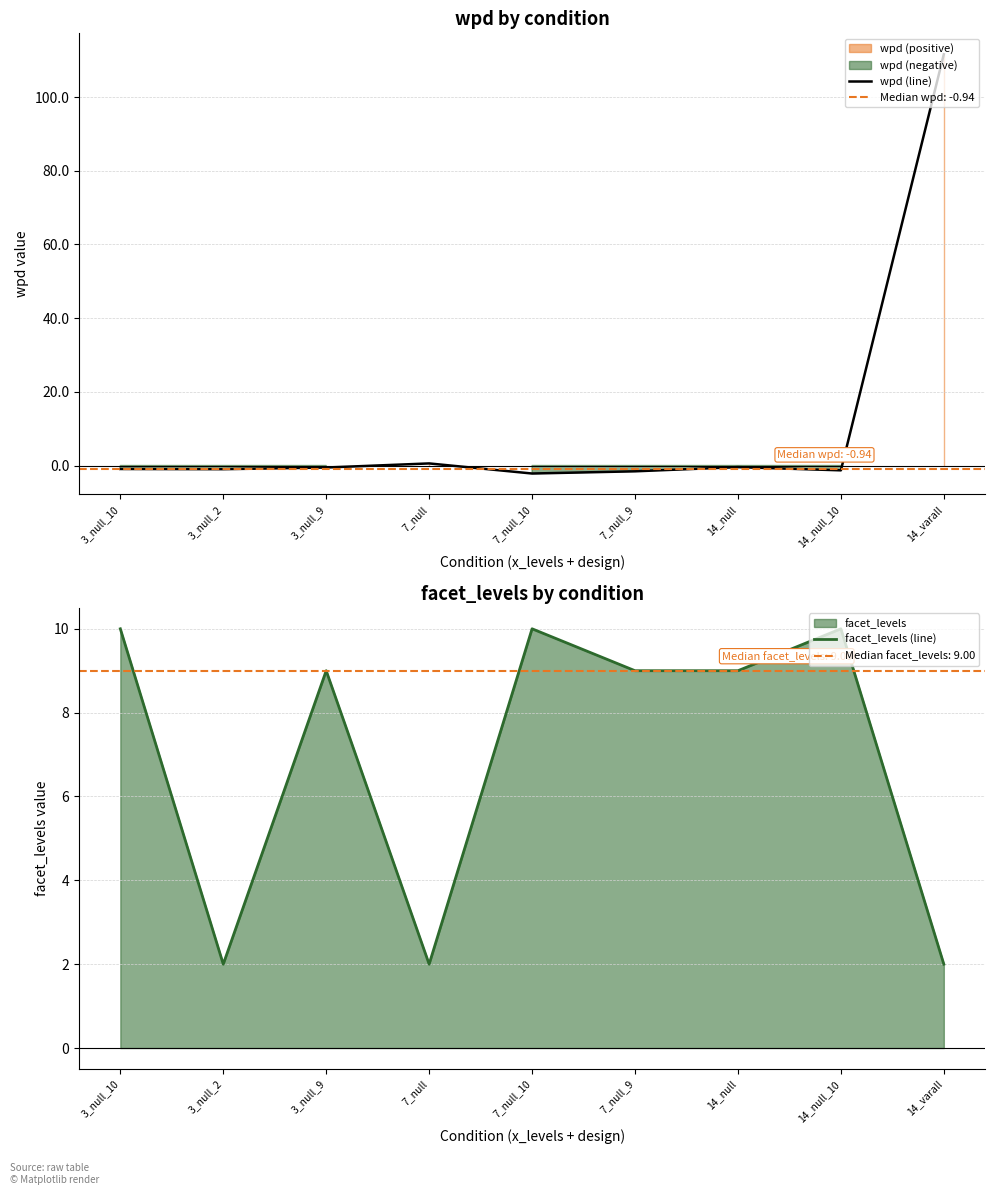

Where do wpd (line) and facet_levels (line) first cross each other?

14_null_10 and 14_varall